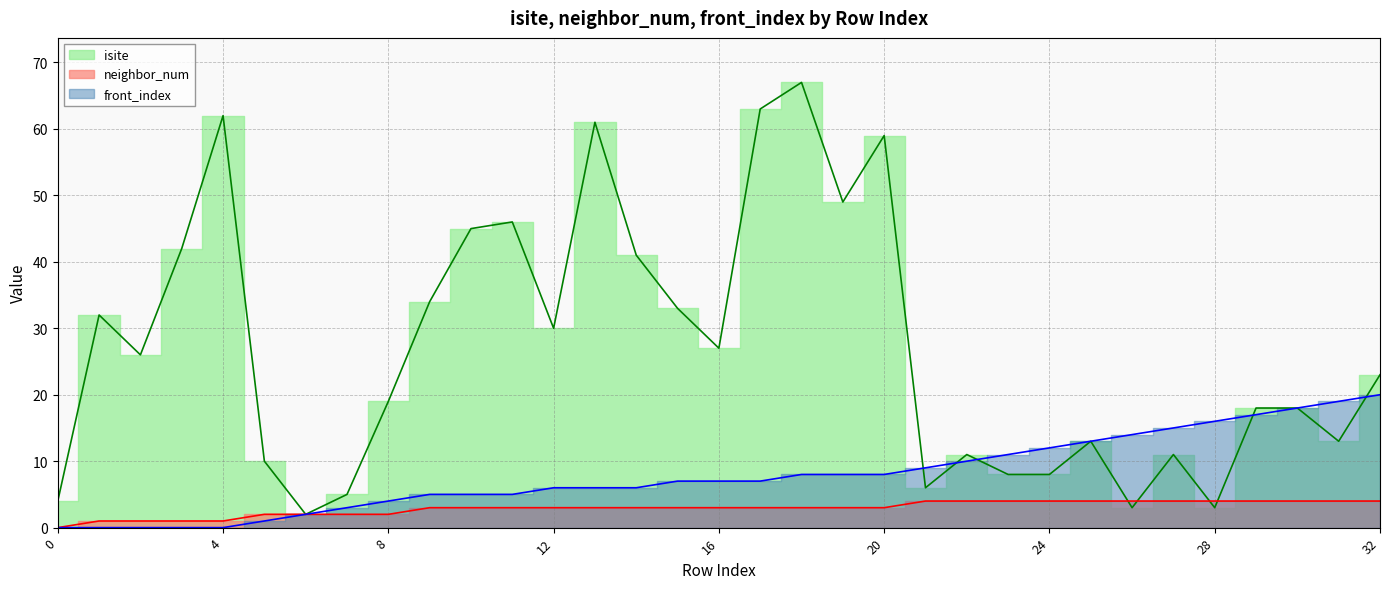

At 24, list the series in order from largest to smallest.

front_index, isite, neighbor_num